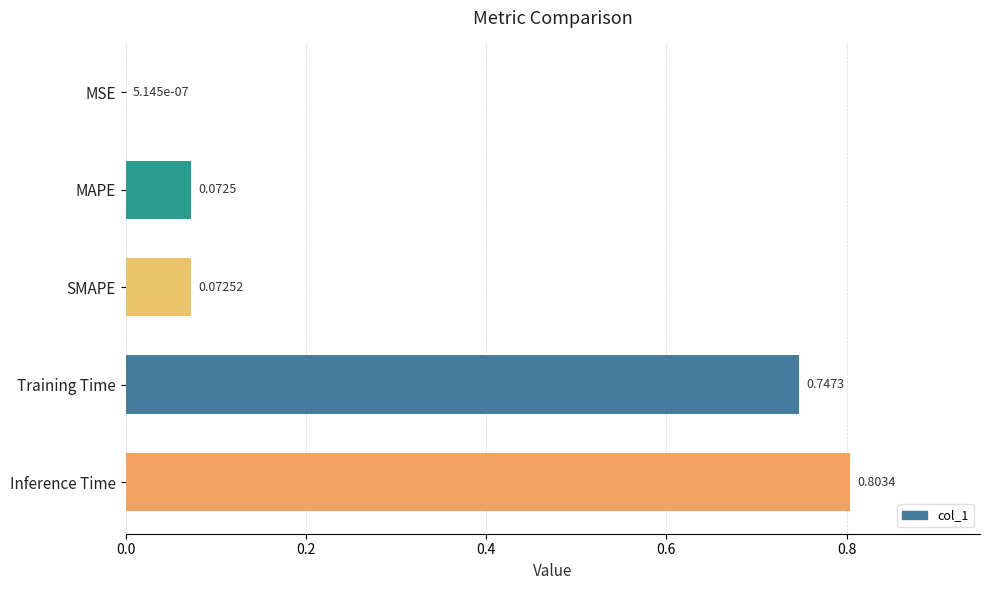

Which category has the highest value across all series?

Inference Time